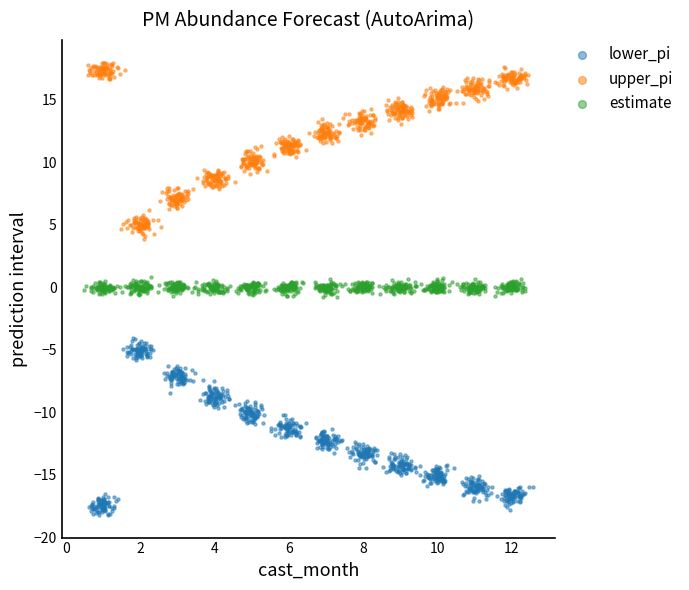

Which series reaches the maximum Y coordinate?

upper_pi